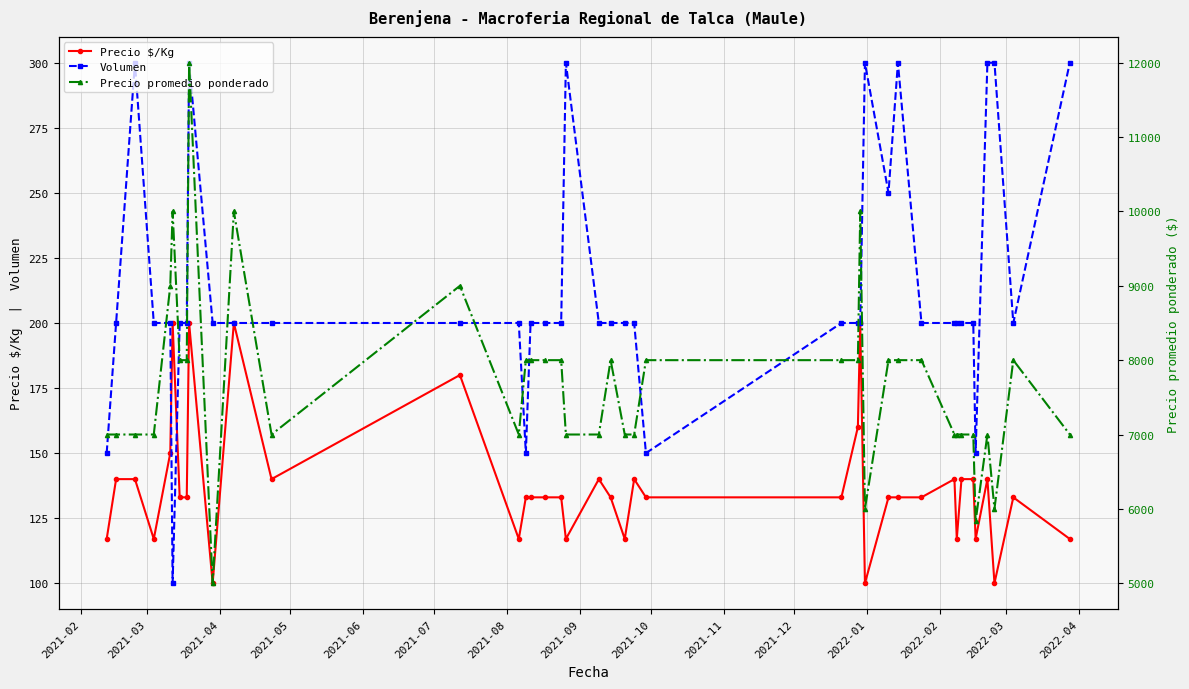

True or false: Volumen has more than 0 points higher than both neighbors.

True